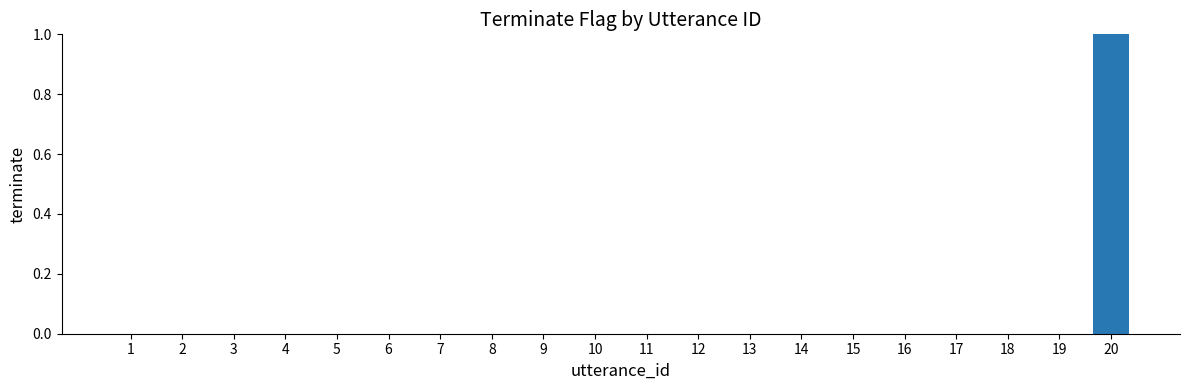

The chart shows a value of 0 at 12. True or false?

True